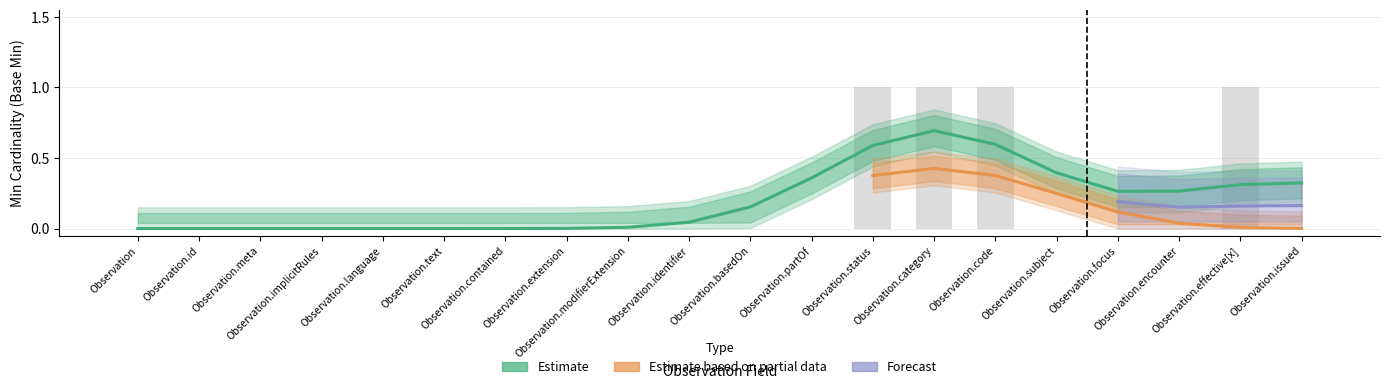

Which series changed the most between Observation and Observation.id?

Estimate